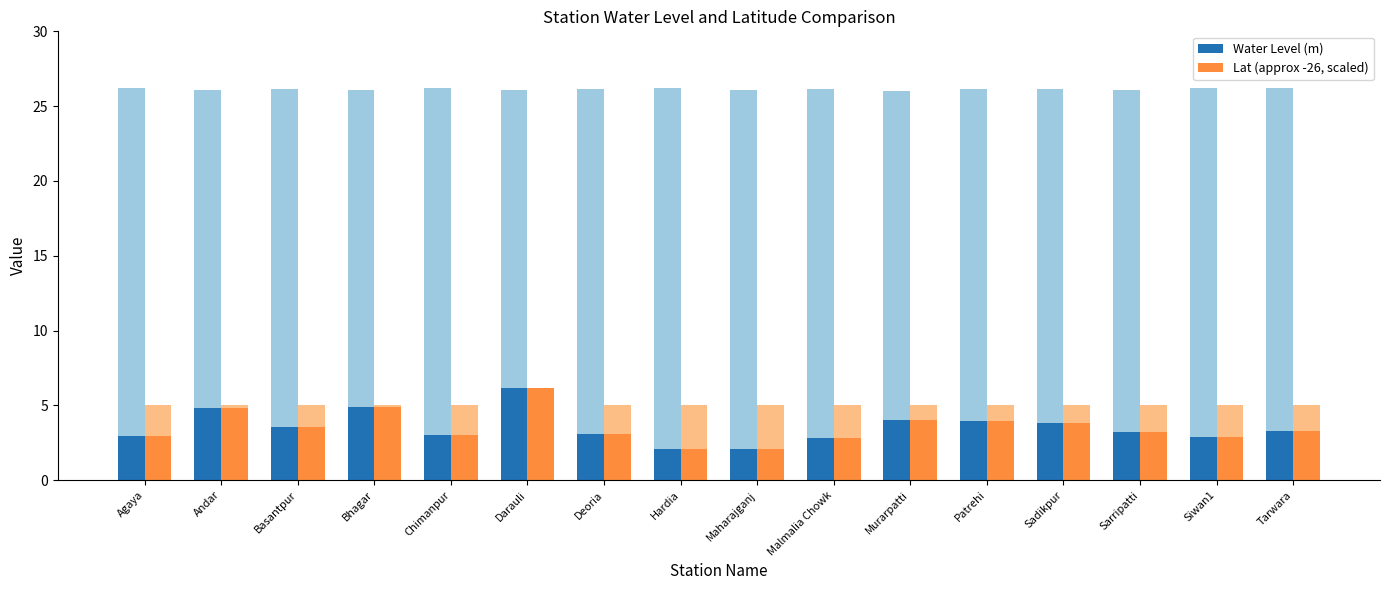

Rank the categories by Lat (approx -26, scaled) value from highest to lowest.

Darauli, Bhagar, Andar, Murarpatti, Patrehi, Sadikpur, Basantpur, Tarwara, Sarripatti, Deoria, Chimanpur, Agaya, Siwan1, Malmalia Chowk, Hardia, Maharajganj